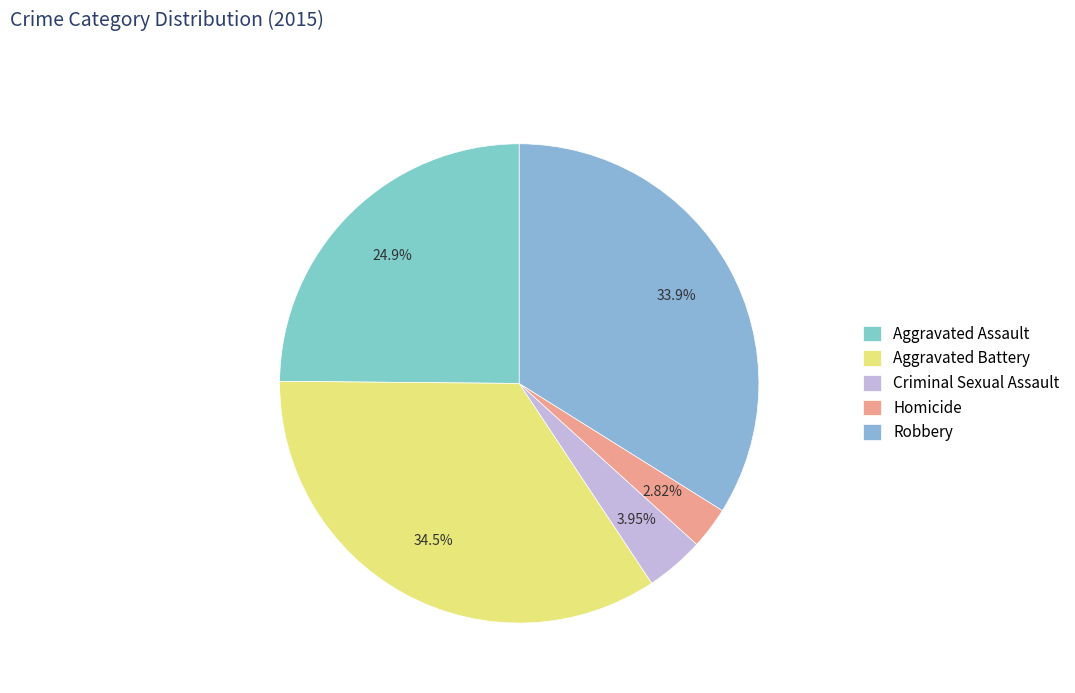

What percentage is the Criminal Sexual Assault slice, to the nearest percent?

4%